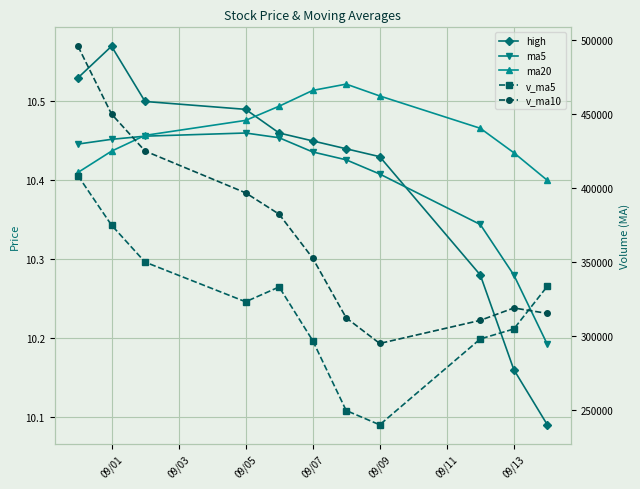

Rank the series by their maximum value, from lowest to highest.

ma5, ma20, high, v_ma5, v_ma10